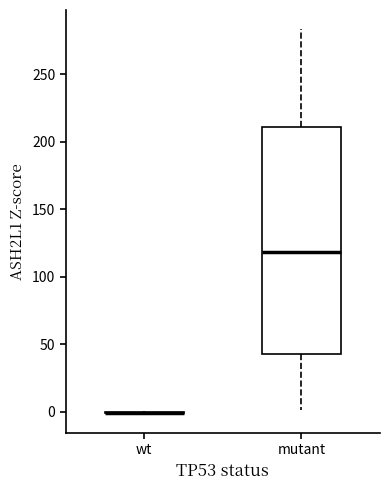

Comparing the boxes themselves (not the whiskers), which one is the tallest?

mutant